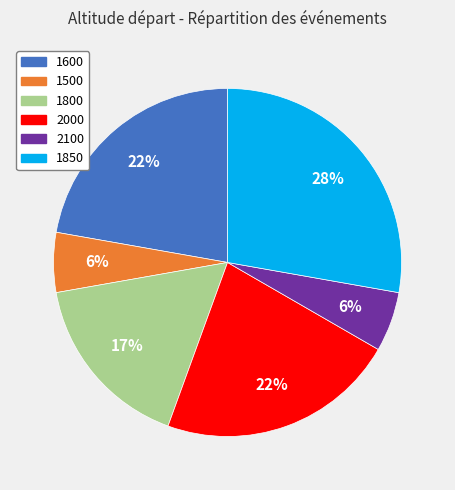

Count the number of slices in the pie.

6